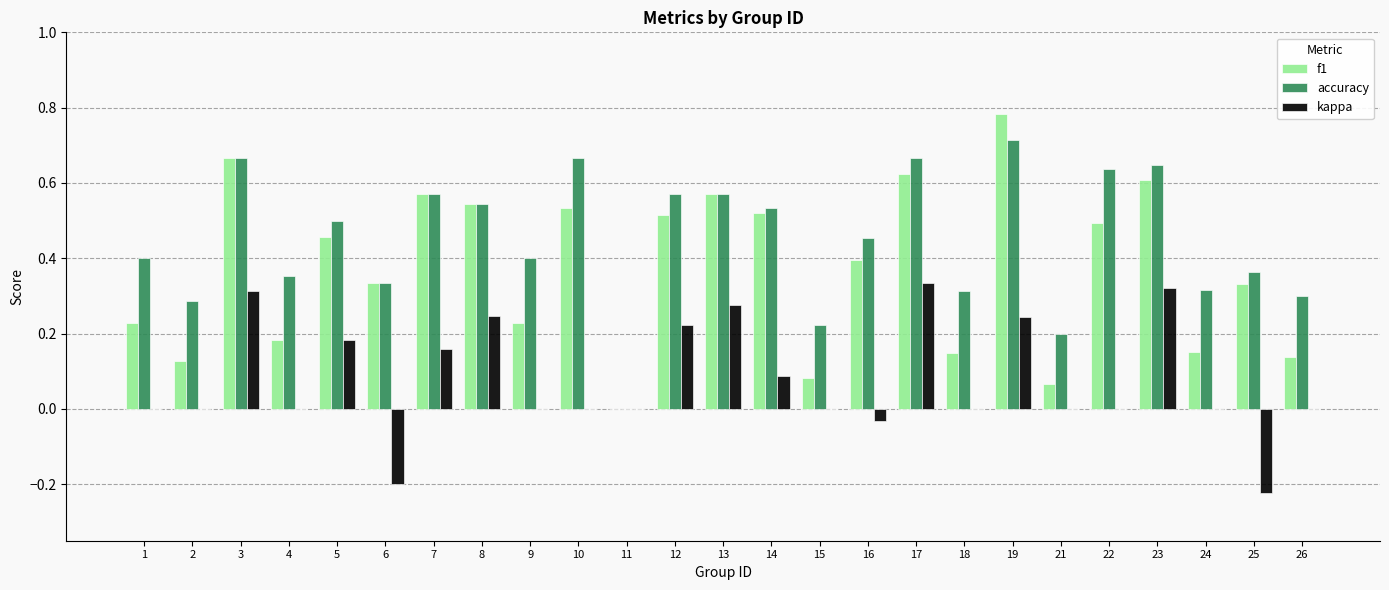

Which series changed the most between 7 and 13?

kappa